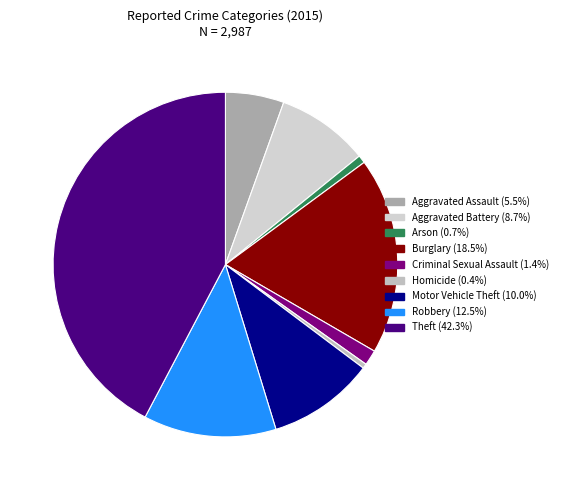

What is the smallest slice in the pie chart?

Homicide